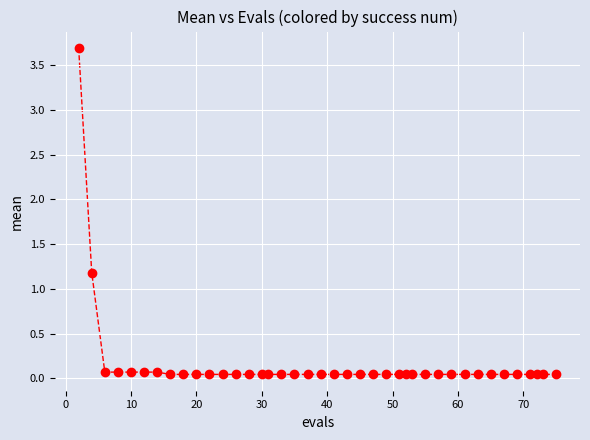

What is the range of X values (max minus min)?

73.0